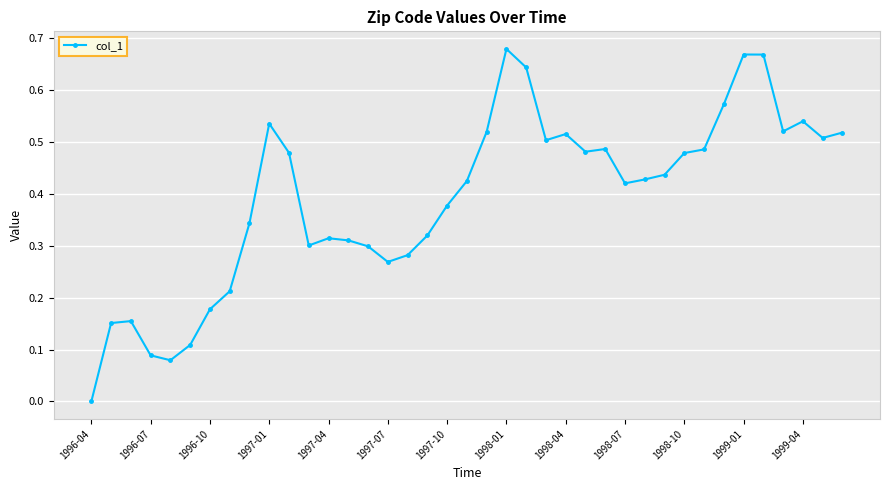

True or false: there are more than 0 points higher than both neighbors.

True